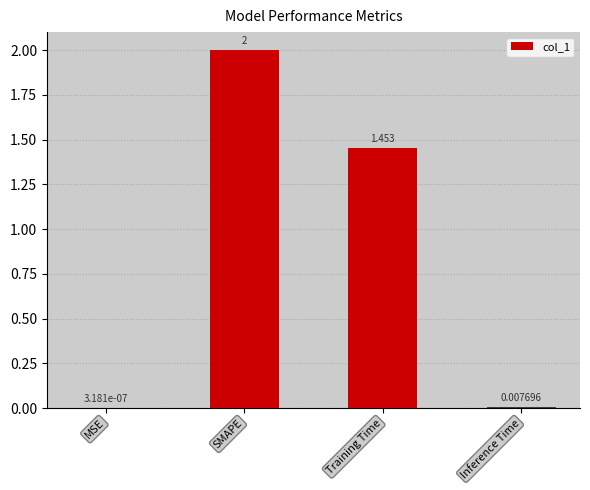

Which has a higher value, SMAPE or MSE?

SMAPE